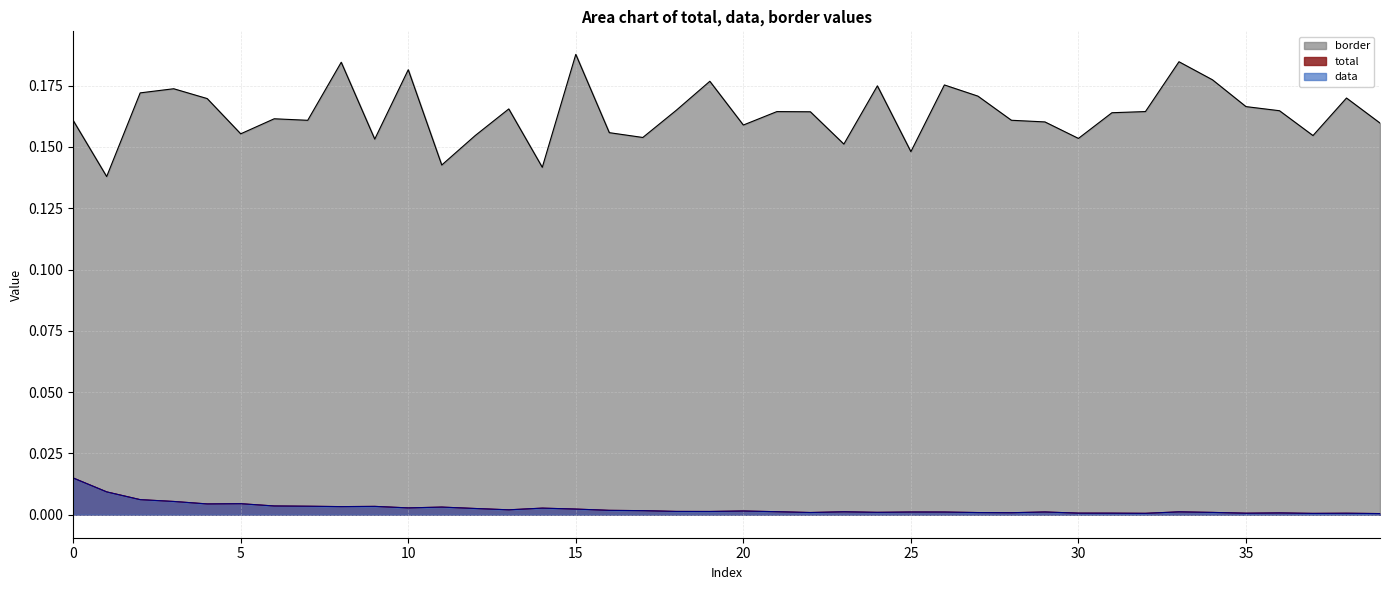

Reading left to right, extract all data points from this chart.

total: 0.0	0.0	0.0	0.0	0.0	0.0	0.0	0.0	0.0	0.0	0.0	0.0	0.0	0.0	0.0	0.0	0.0	0.0	0.0	0.0	0.0	0.0	0.0	0.0	0.0	0.0	0.0	0.0	0.0	0.0	0.0	0.0	0.0	0.0	0.0	0.0	0.0	0.0	0.0	0.0
data: 0.0	0.0	0.0	0.0	0.0	0.0	0.0	0.0	0.0	0.0	0.0	0.0	0.0	0.0	0.0	0.0	0.0	0.0	0.0	0.0	0.0	0.0	0.0	0.0	0.0	0.0	0.0	0.0	0.0	0.0	0.0	0.0	0.0	0.0	0.0	0.0	0.0	0.0	0.0	0.0
border: 0.2	0.1	0.2	0.2	0.2	0.2	0.2	0.2	0.2	0.2	0.2	0.1	0.2	0.2	0.1	0.2	0.2	0.2	0.2	0.2	0.2	0.2	0.2	0.2	0.2	0.1	0.2	0.2	0.2	0.2	0.2	0.2	0.2	0.2	0.2	0.2	0.2	0.2	0.2	0.2